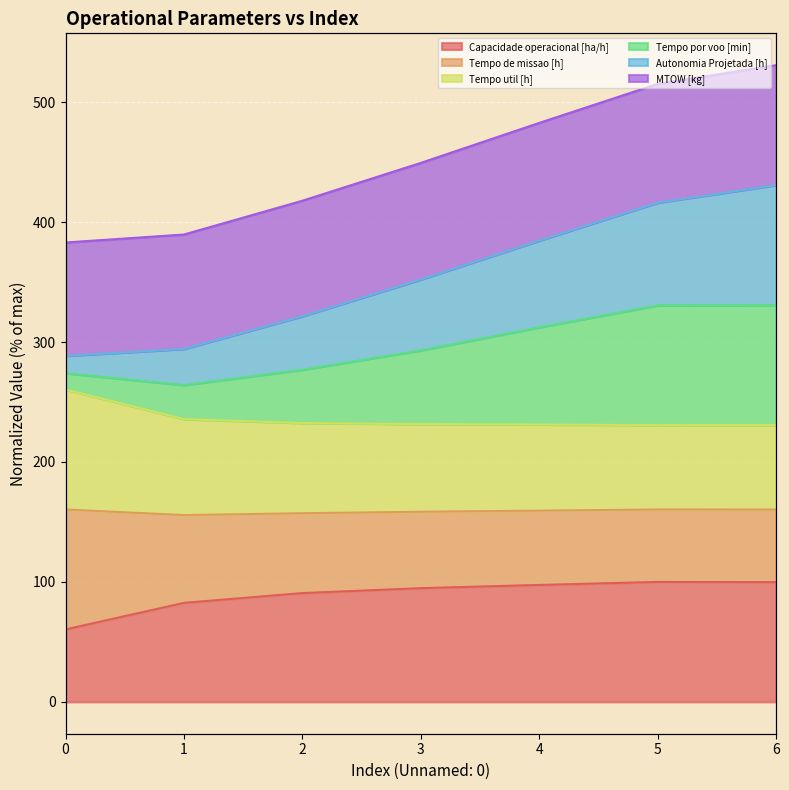

What is the value of the Autonomia Projetada [h] point at the 2nd from the left?

294.2